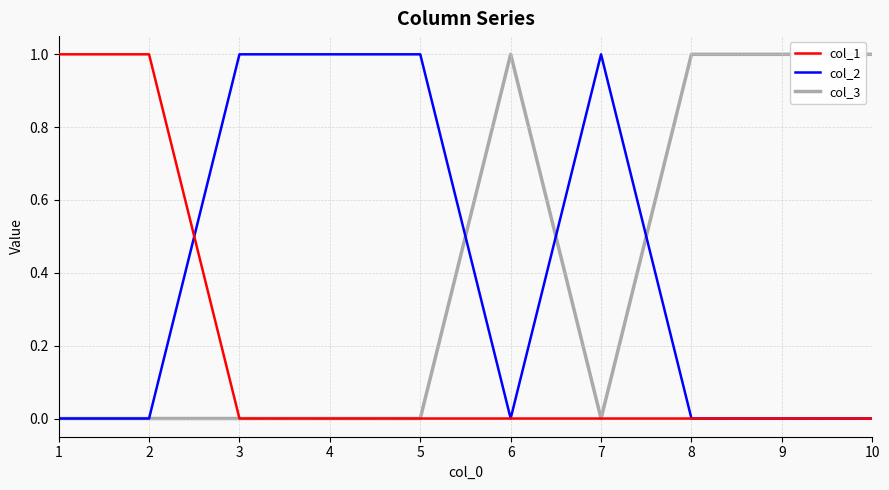

What is the sum of the col_1 values at 6 and 1?

1